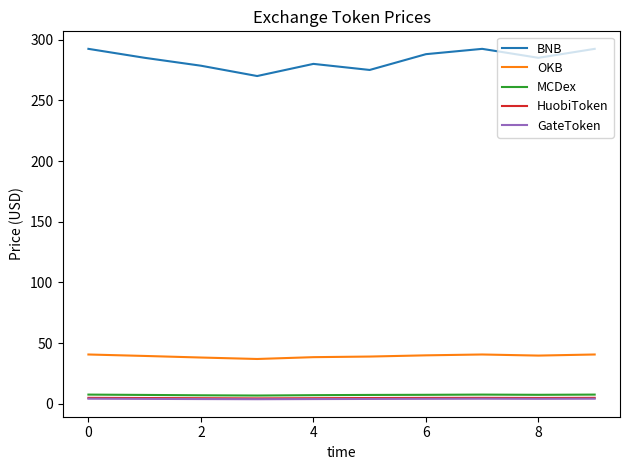

What is the lowest value of the OKB series?

37.0